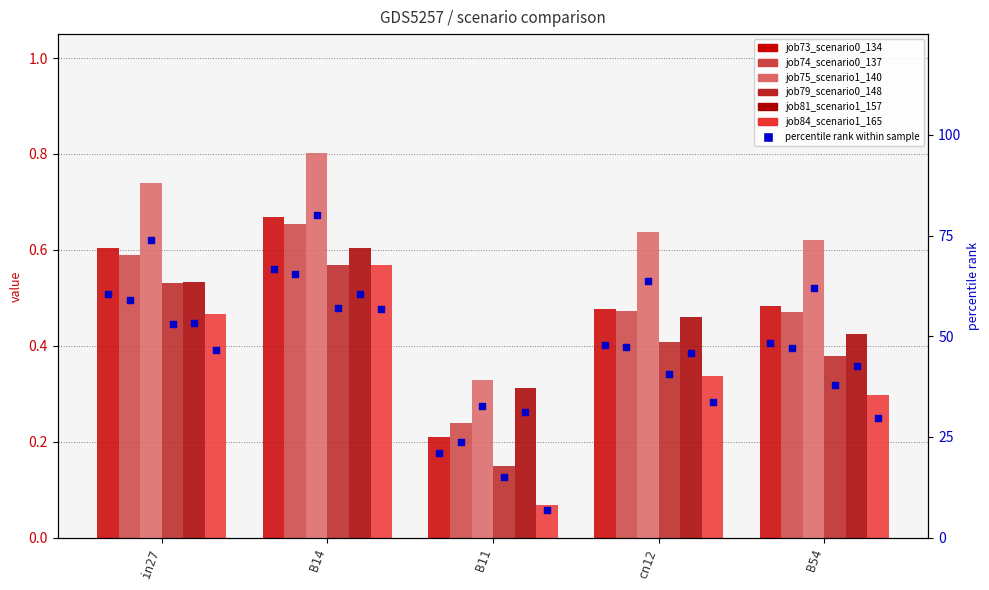

What are all the series names shown in the legend?

job73_scenario0_134, job74_scenario0_137, job75_scenario1_140, job79_scenario0_148, job81_scenario1_157, job84_scenario1_165